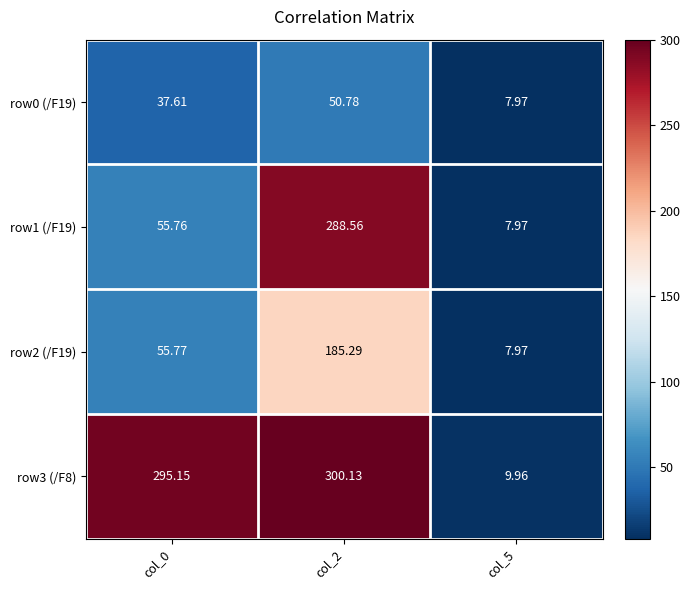

Is the value of row0 (/F19) at col_5 greater than the value of row3 (/F8) at col_5?

No